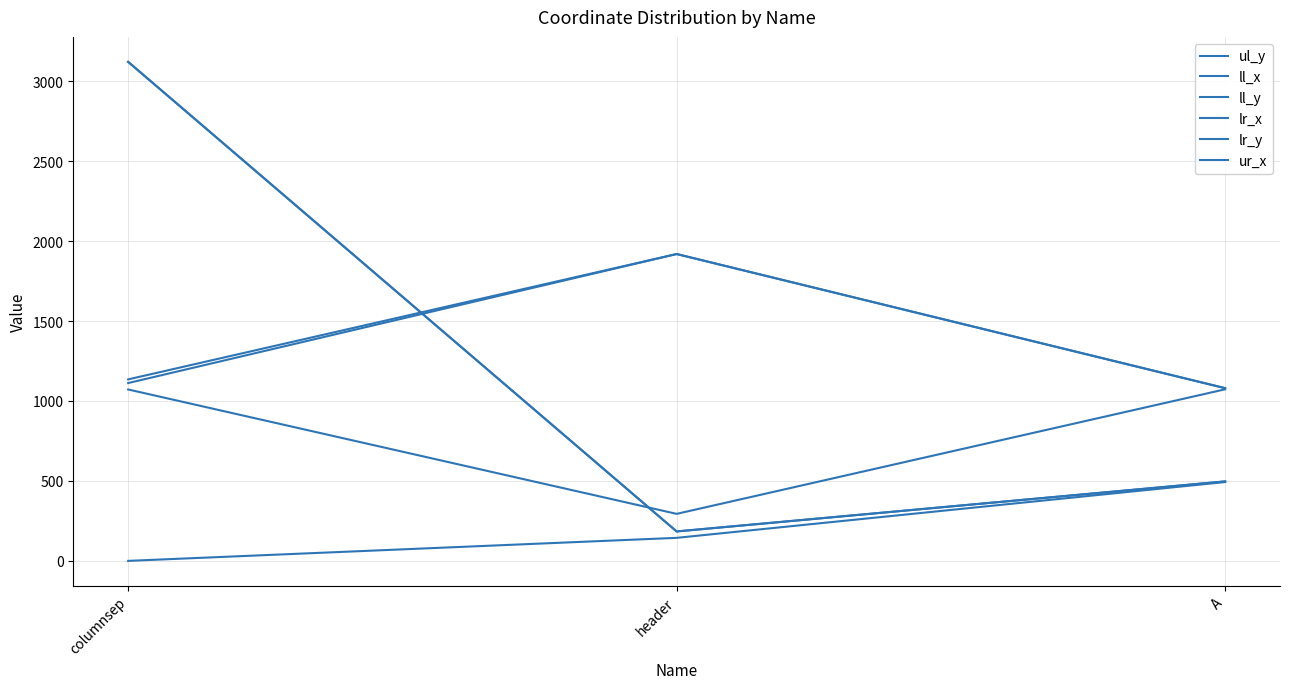

Does the chart display data point markers on the line(s)?

No